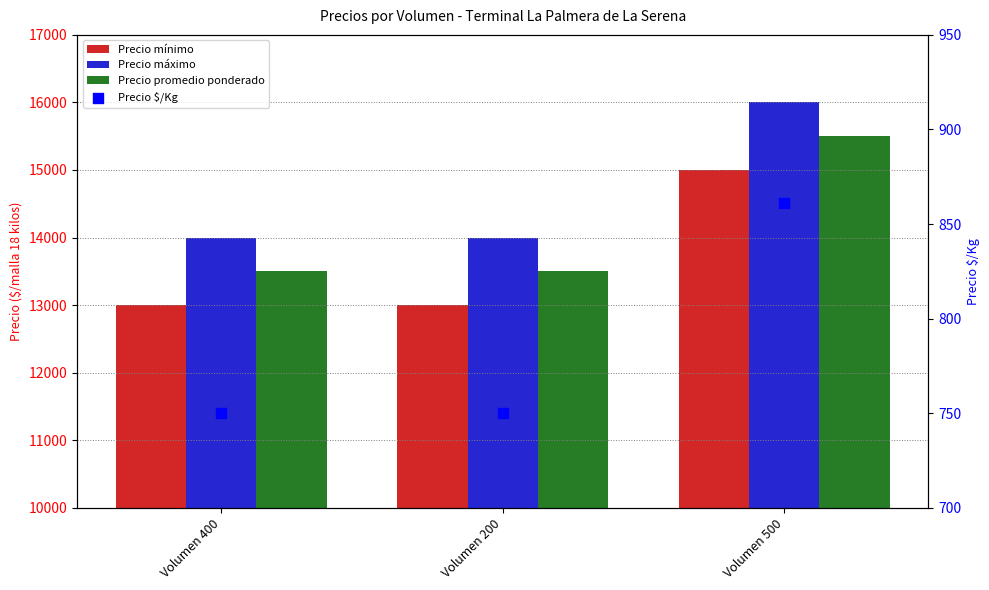

Which series reaches the minimum Y coordinate?

Precio $/Kg